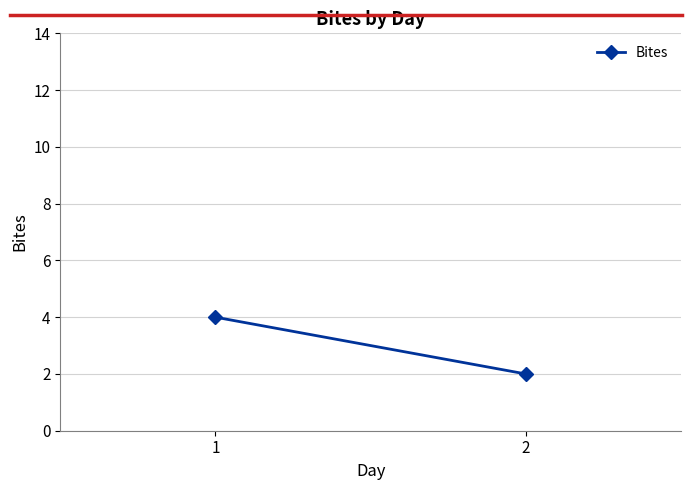

What is the average value?

3